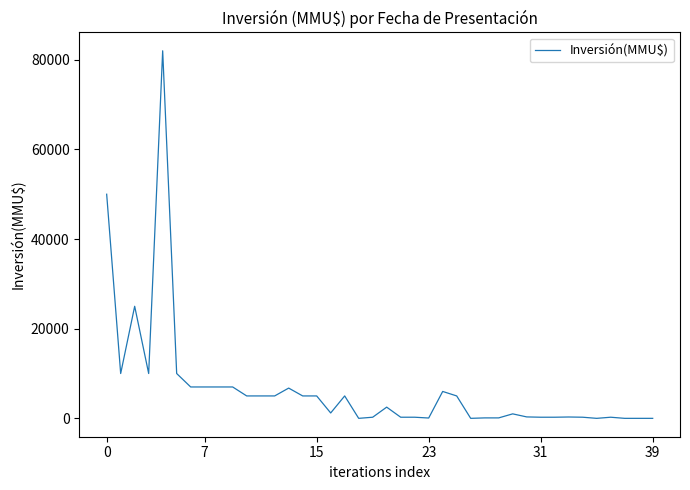

What is the greatest value displayed?

82000